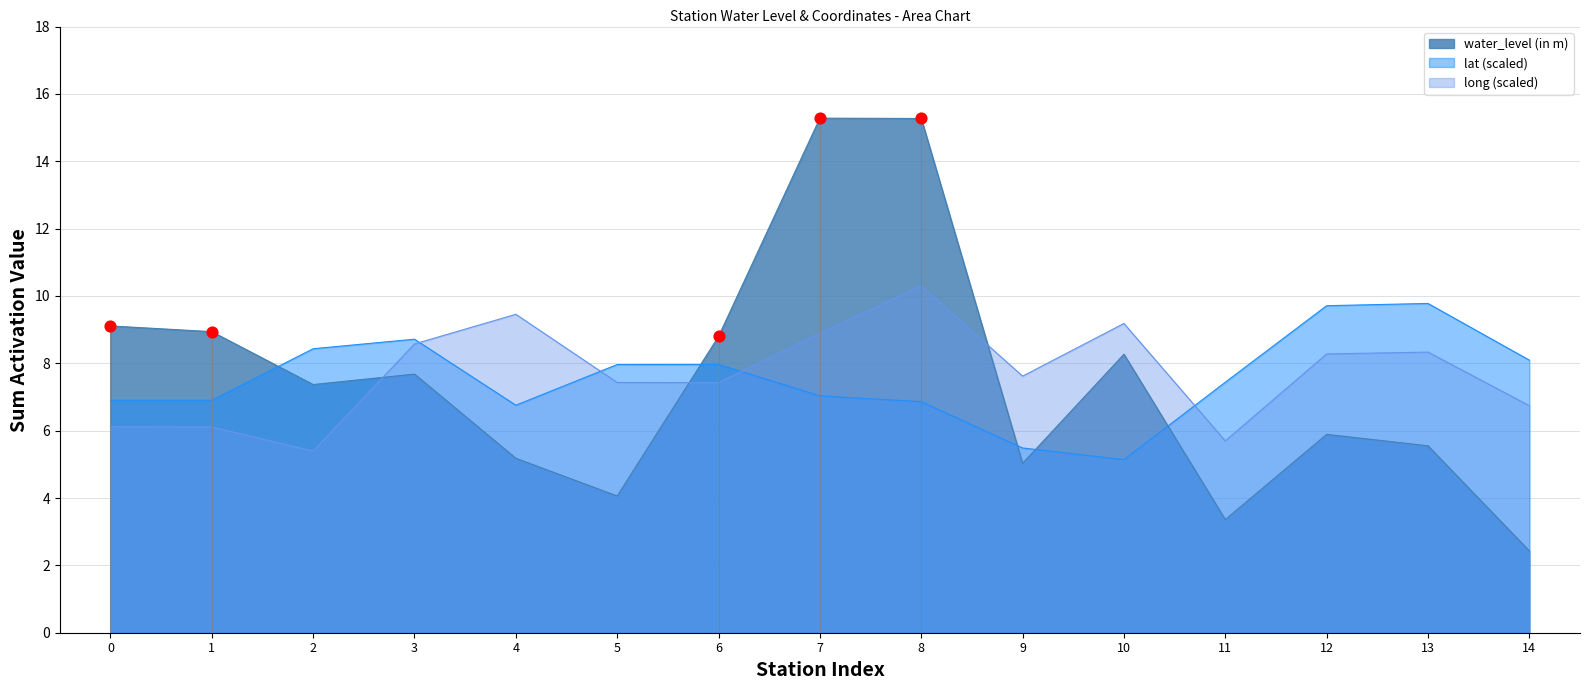

After their last crossing, which series has the higher values: lat (scaled) or water_level (in m)?

lat (scaled)